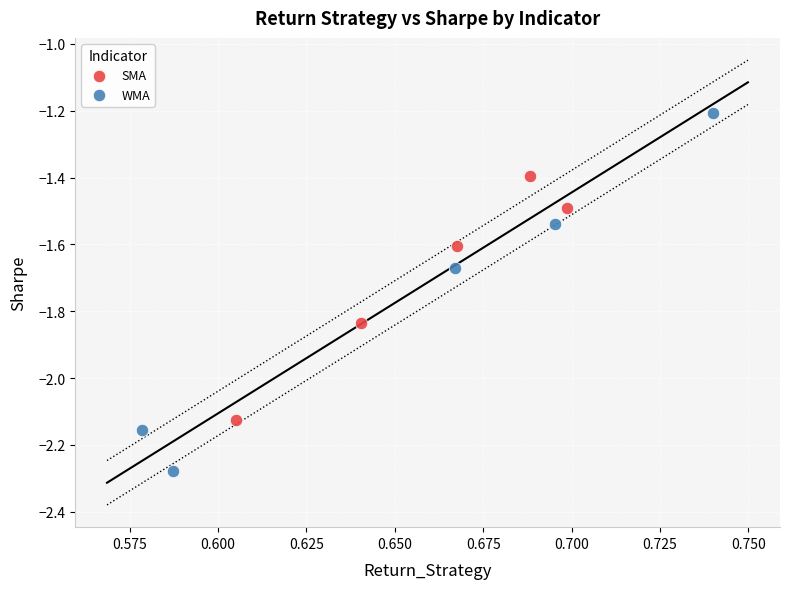

Which series reaches the minimum Y coordinate?

WMA